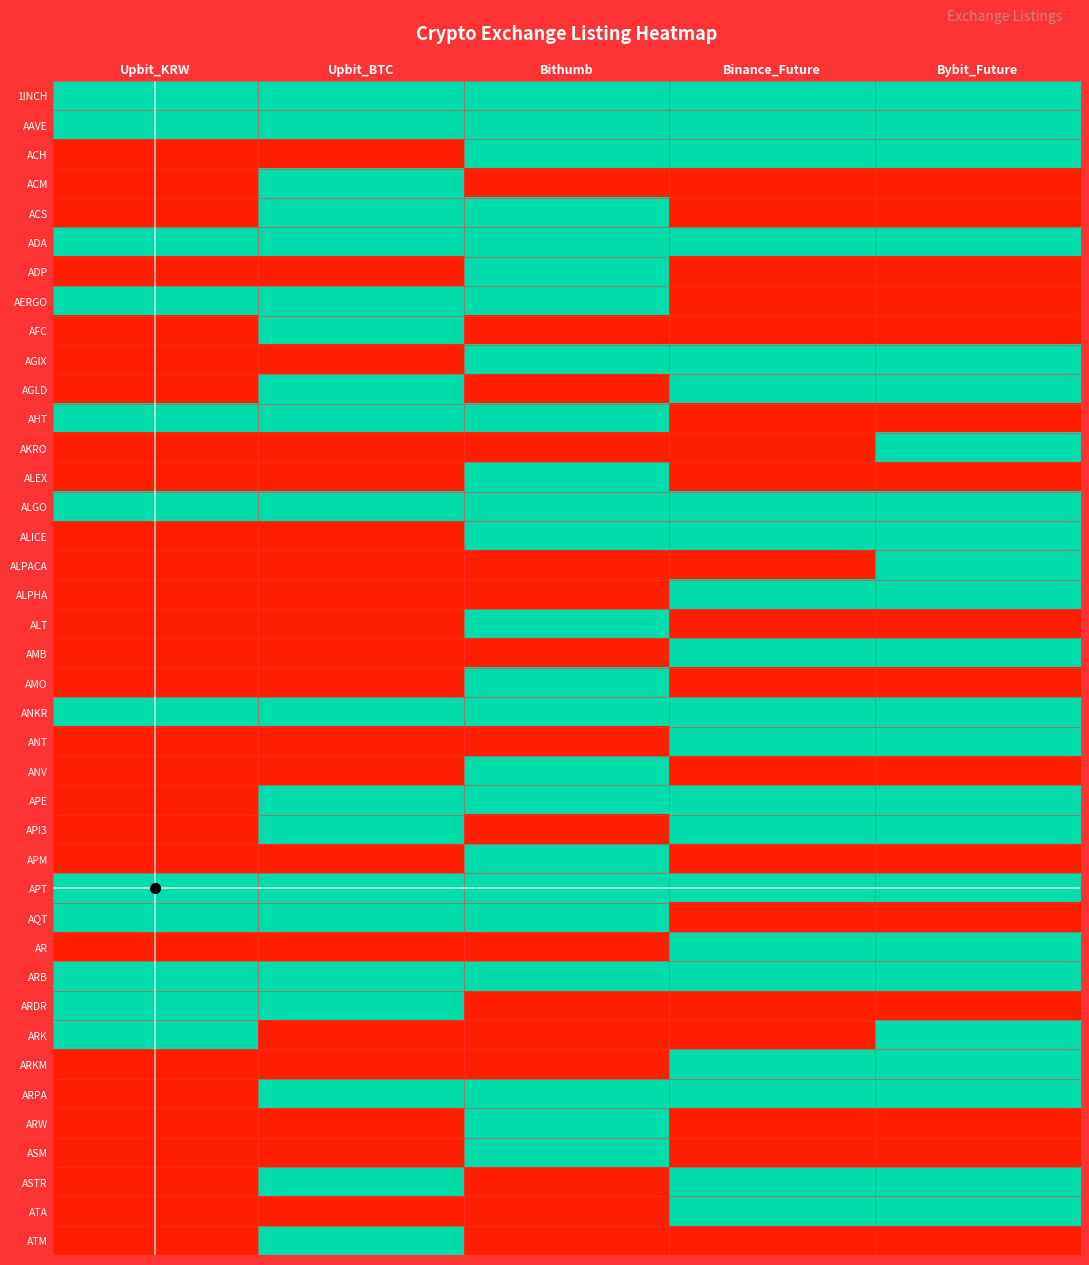

Reading left to right, list all the values displayed in this chart.

1INCH: Upbit_KRW=1	Upbit_BTC=1	Bithumb=1	Binance_Future=1	Bybit_Future=1
AAVE: Upbit_KRW=1	Upbit_BTC=1	Bithumb=1	Binance_Future=1	Bybit_Future=1
ACH: Upbit_KRW=0	Upbit_BTC=0	Bithumb=1	Binance_Future=1	Bybit_Future=1
ACM: Upbit_KRW=0	Upbit_BTC=1	Bithumb=0	Binance_Future=0	Bybit_Future=0
ACS: Upbit_KRW=0	Upbit_BTC=1	Bithumb=1	Binance_Future=0	Bybit_Future=0
ADA: Upbit_KRW=1	Upbit_BTC=1	Bithumb=1	Binance_Future=1	Bybit_Future=1
ADP: Upbit_KRW=0	Upbit_BTC=0	Bithumb=1	Binance_Future=0	Bybit_Future=0
AERGO: Upbit_KRW=1	Upbit_BTC=1	Bithumb=1	Binance_Future=0	Bybit_Future=0
AFC: Upbit_KRW=0	Upbit_BTC=1	Bithumb=0	Binance_Future=0	Bybit_Future=0
AGIX: Upbit_KRW=0	Upbit_BTC=0	Bithumb=1	Binance_Future=1	Bybit_Future=1
AGLD: Upbit_KRW=0	Upbit_BTC=1	Bithumb=0	Binance_Future=1	Bybit_Future=1
AHT: Upbit_KRW=1	Upbit_BTC=1	Bithumb=1	Binance_Future=0	Bybit_Future=0
AKRO: Upbit_KRW=0	Upbit_BTC=0	Bithumb=0	Binance_Future=0	Bybit_Future=1
ALEX: Upbit_KRW=0	Upbit_BTC=0	Bithumb=1	Binance_Future=0	Bybit_Future=0
ALGO: Upbit_KRW=1	Upbit_BTC=1	Bithumb=1	Binance_Future=1	Bybit_Future=1
ALICE: Upbit_KRW=0	Upbit_BTC=0	Bithumb=1	Binance_Future=1	Bybit_Future=1
ALPACA: Upbit_KRW=0	Upbit_BTC=0	Bithumb=0	Binance_Future=0	Bybit_Future=1
ALPHA: Upbit_KRW=0	Upbit_BTC=0	Bithumb=0	Binance_Future=1	Bybit_Future=1
ALT: Upbit_KRW=0	Upbit_BTC=0	Bithumb=1	Binance_Future=0	Bybit_Future=0
AMB: Upbit_KRW=0	Upbit_BTC=0	Bithumb=0	Binance_Future=1	Bybit_Future=1
AMO: Upbit_KRW=0	Upbit_BTC=0	Bithumb=1	Binance_Future=0	Bybit_Future=0
ANKR: Upbit_KRW=1	Upbit_BTC=1	Bithumb=1	Binance_Future=1	Bybit_Future=1
ANT: Upbit_KRW=0	Upbit_BTC=0	Bithumb=0	Binance_Future=1	Bybit_Future=1
ANV: Upbit_KRW=0	Upbit_BTC=0	Bithumb=1	Binance_Future=0	Bybit_Future=0
APE: Upbit_KRW=0	Upbit_BTC=1	Bithumb=1	Binance_Future=1	Bybit_Future=1
API3: Upbit_KRW=0	Upbit_BTC=1	Bithumb=0	Binance_Future=1	Bybit_Future=1
APM: Upbit_KRW=0	Upbit_BTC=0	Bithumb=1	Binance_Future=0	Bybit_Future=0
APT: Upbit_KRW=1	Upbit_BTC=1	Bithumb=1	Binance_Future=1	Bybit_Future=1
AQT: Upbit_KRW=1	Upbit_BTC=1	Bithumb=1	Binance_Future=0	Bybit_Future=0
AR: Upbit_KRW=0	Upbit_BTC=0	Bithumb=0	Binance_Future=1	Bybit_Future=1
ARB: Upbit_KRW=1	Upbit_BTC=1	Bithumb=1	Binance_Future=1	Bybit_Future=1
ARDR: Upbit_KRW=1	Upbit_BTC=1	Bithumb=0	Binance_Future=0	Bybit_Future=0
ARK: Upbit_KRW=1	Upbit_BTC=0	Bithumb=0	Binance_Future=0	Bybit_Future=1
ARKM: Upbit_KRW=0	Upbit_BTC=0	Bithumb=0	Binance_Future=1	Bybit_Future=1
ARPA: Upbit_KRW=0	Upbit_BTC=1	Bithumb=1	Binance_Future=1	Bybit_Future=1
ARW: Upbit_KRW=0	Upbit_BTC=0	Bithumb=1	Binance_Future=0	Bybit_Future=0
ASM: Upbit_KRW=0	Upbit_BTC=0	Bithumb=1	Binance_Future=0	Bybit_Future=0
ASTR: Upbit_KRW=0	Upbit_BTC=1	Bithumb=0	Binance_Future=1	Bybit_Future=1
ATA: Upbit_KRW=0	Upbit_BTC=0	Bithumb=0	Binance_Future=1	Bybit_Future=1
ATM: Upbit_KRW=0	Upbit_BTC=1	Bithumb=0	Binance_Future=0	Bybit_Future=0